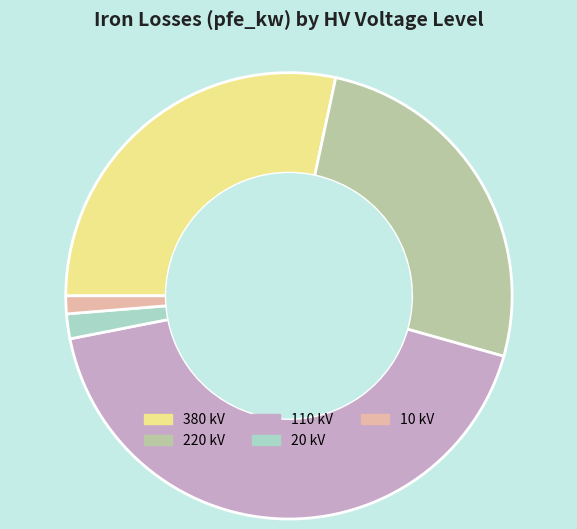

Combined, do 20 kV and 10 kV account for over 50%?

No